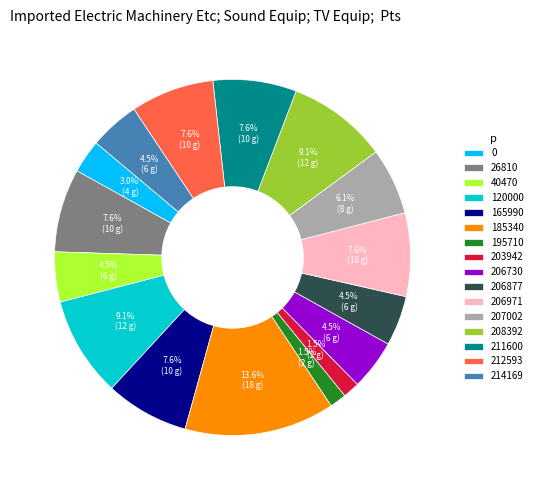

What is the largest slice in the pie chart?

185340